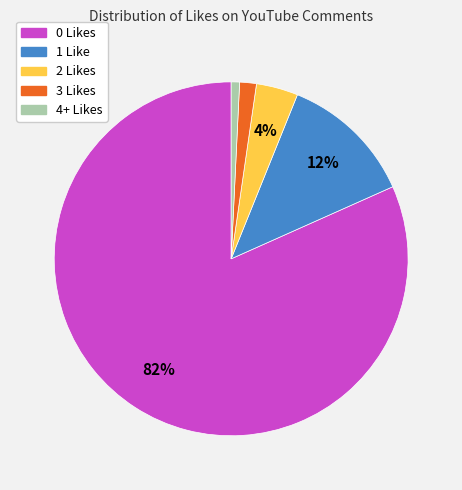

To the nearest percent, what portion does 3 Likes represent?

2%